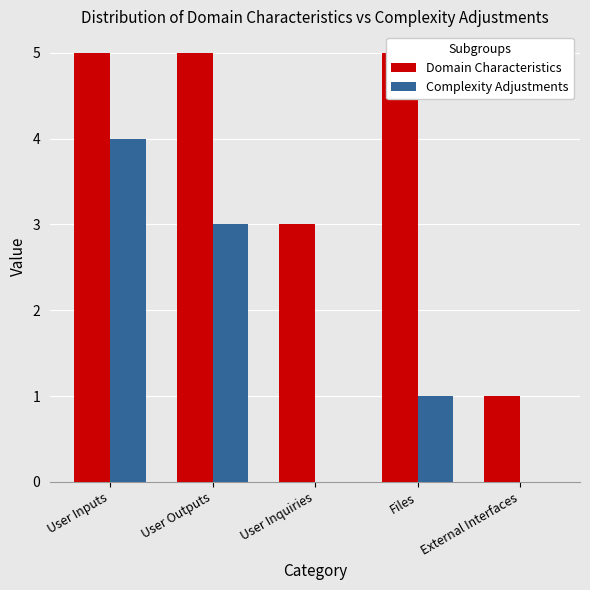

How many bars are there in each group?

2